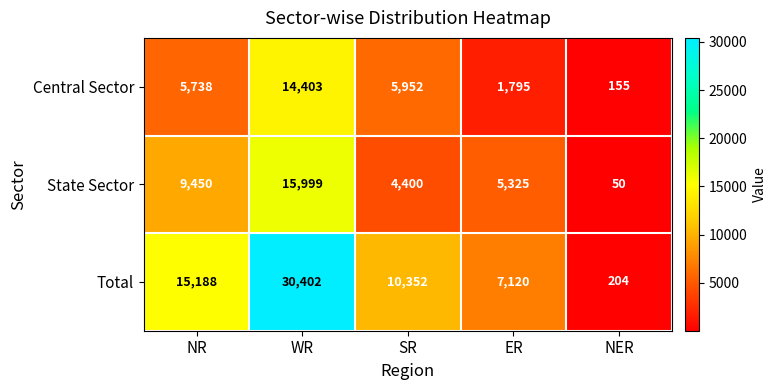

How many distinct data groups are displayed?

3